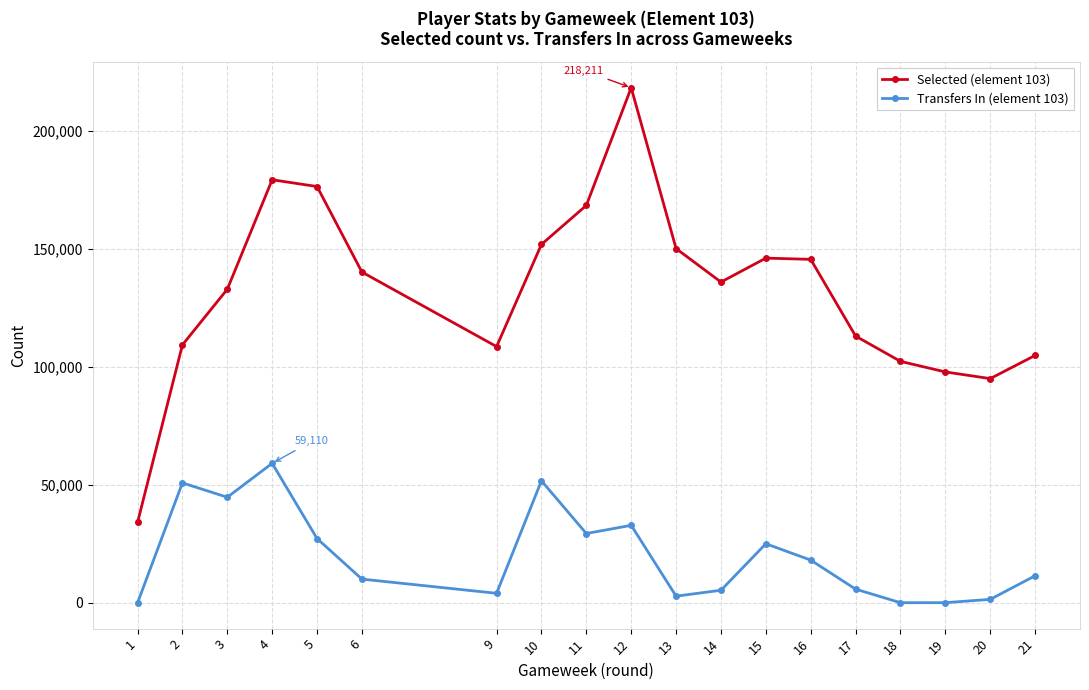

The value of Selected (element 103) at 4 is 288028. True or false?

False